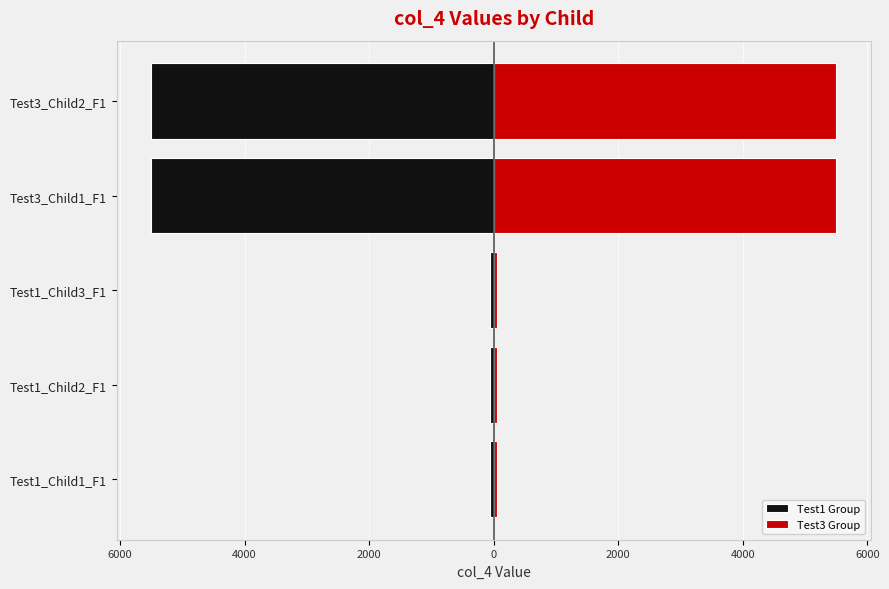

The value of Test1 Group at Test3_Child2_F1 is -5500.8. True or false?

True